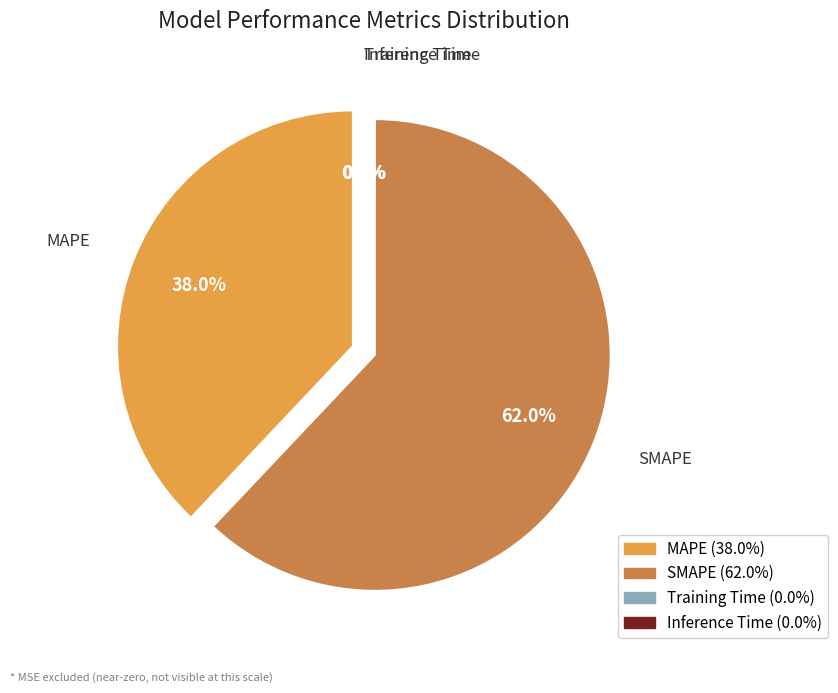

How many slices are in this pie chart?

4